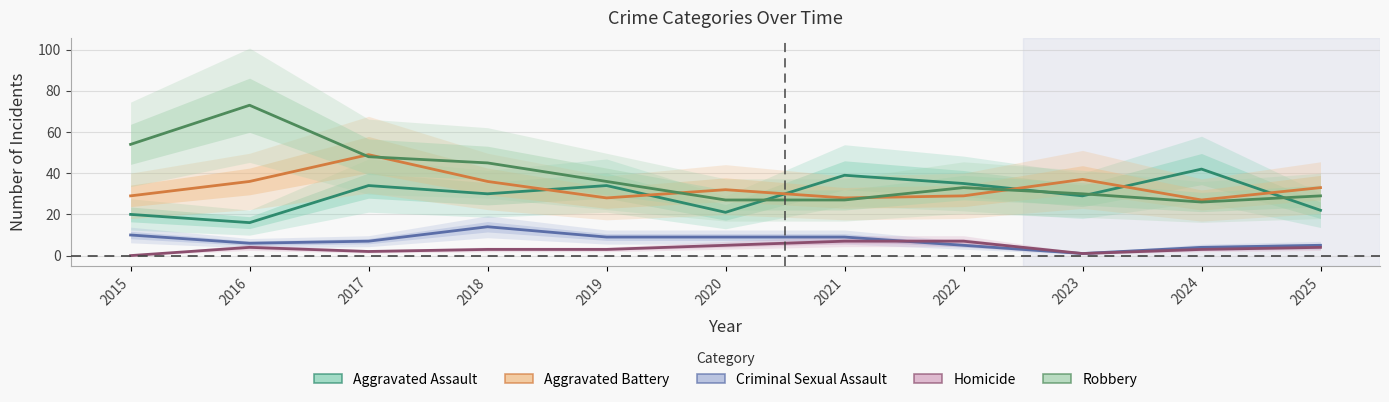

Which category has the highest value in the Criminal Sexual Assault series?

2018